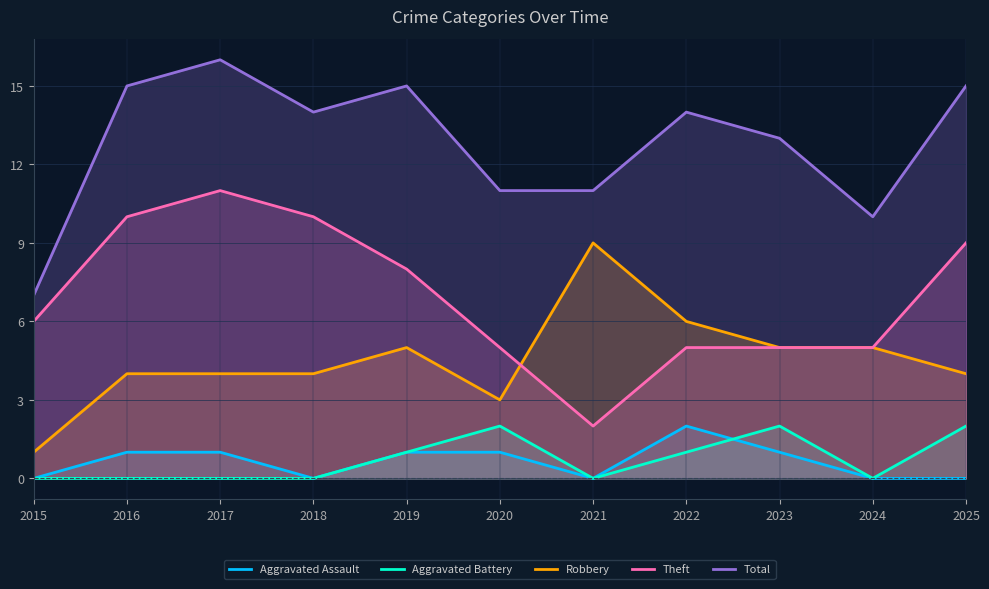

What is the total value across all series at 2020?

22